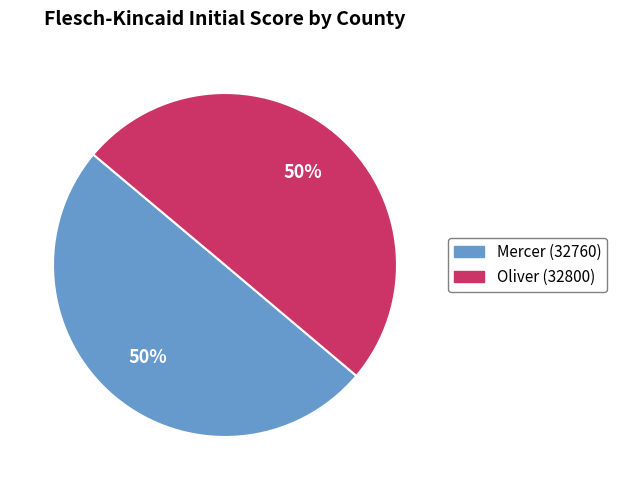

How many segments does this pie chart have?

2